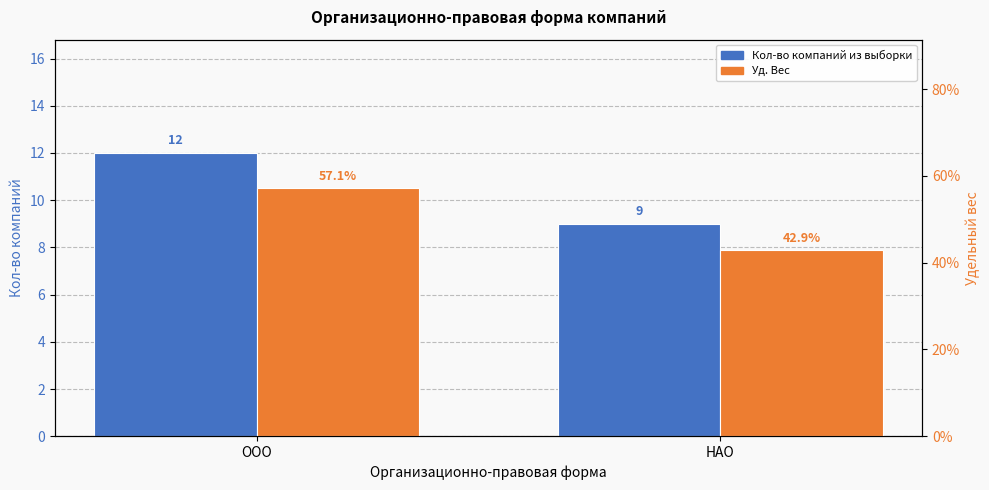

Which series has the largest range (max minus min)?

Кол-во компаний из выборки